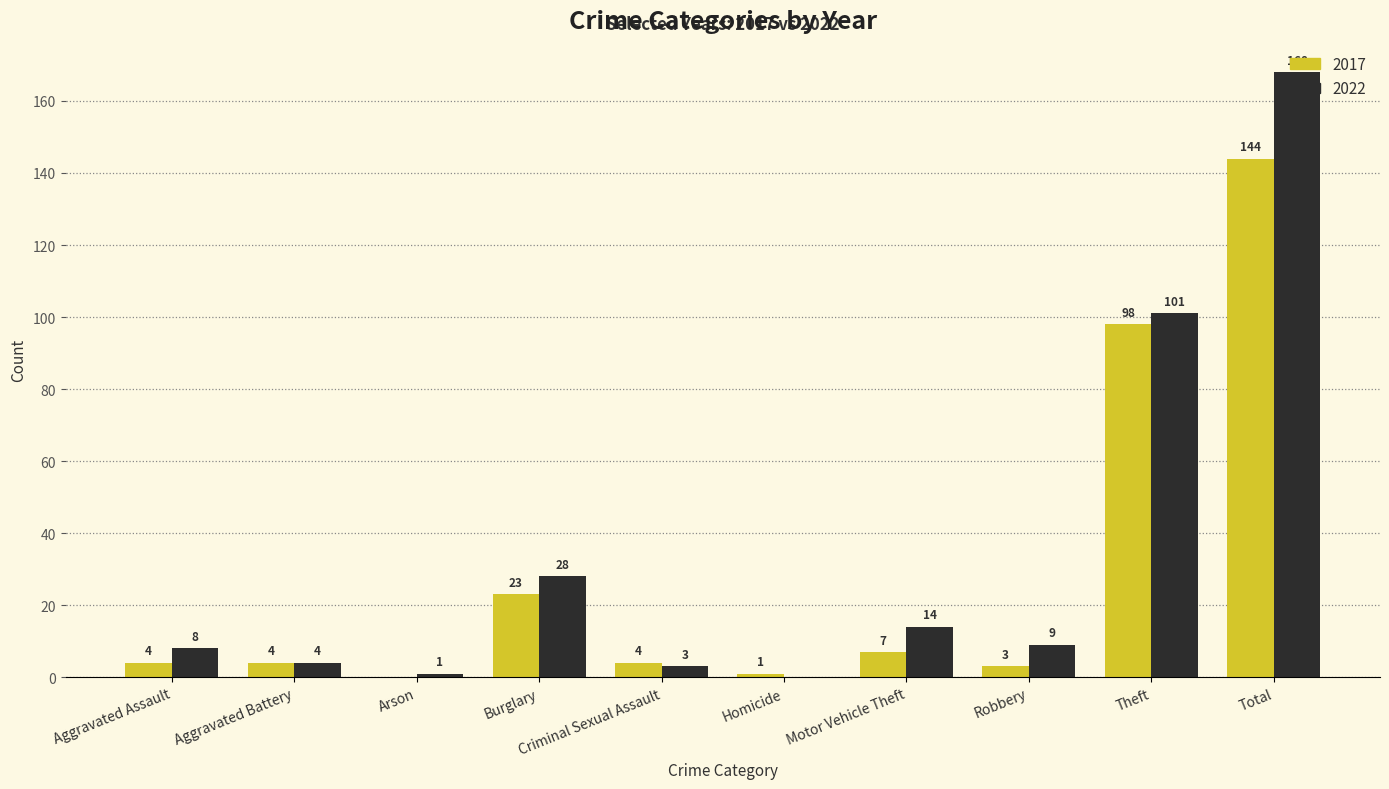

Which category has the highest value across all series?

Total